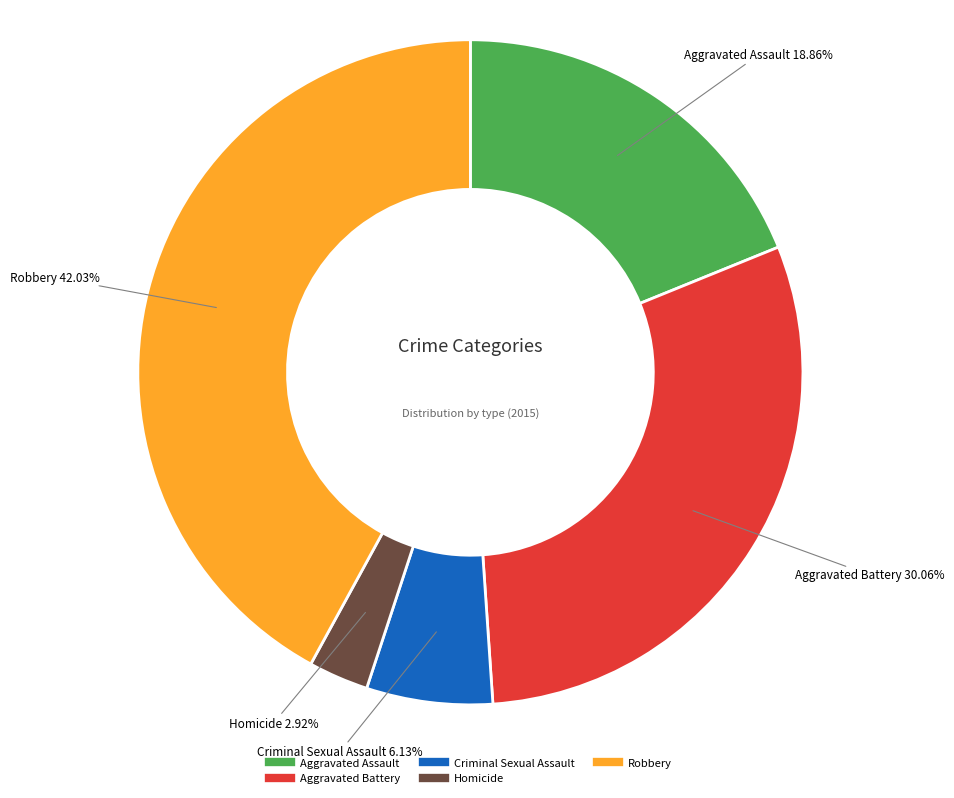

How many segments does this pie chart have?

5